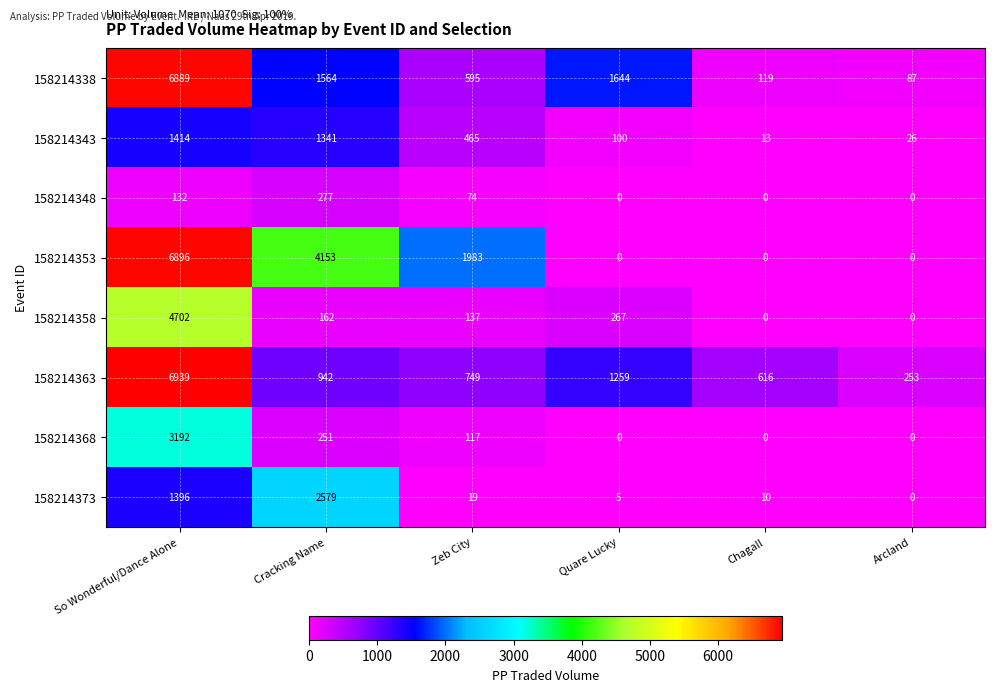

What value does the 158214358 series have at Quare Lucky, to the nearest 10?

270